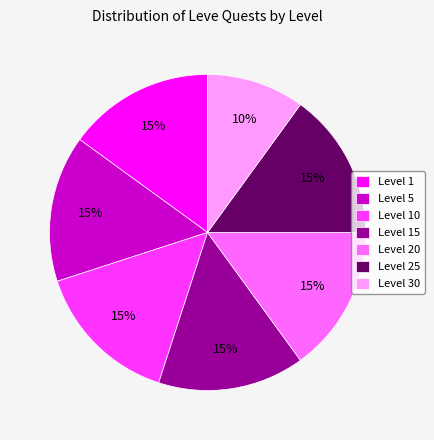

Is it true that Level 20 is 4% of the pie?

False